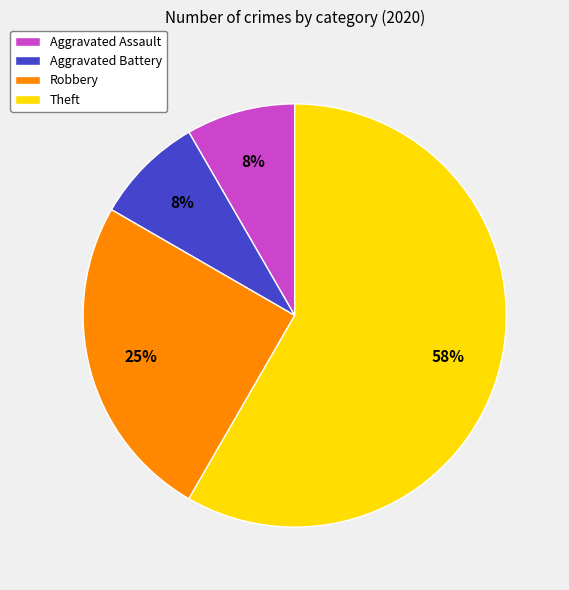

Does Aggravated Battery account for over 50% of the chart?

No